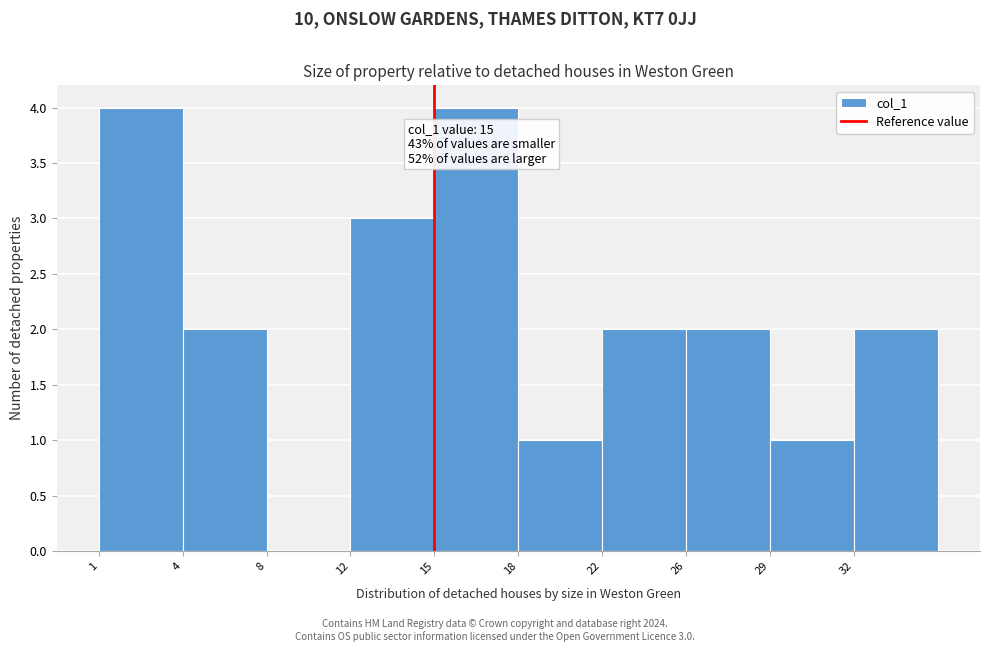

Reading right to left, what are all the values shown in this chart?

32=2	29=1	26=2	22=2	18=1	15=4	12=3	8=0	4=2	1=4